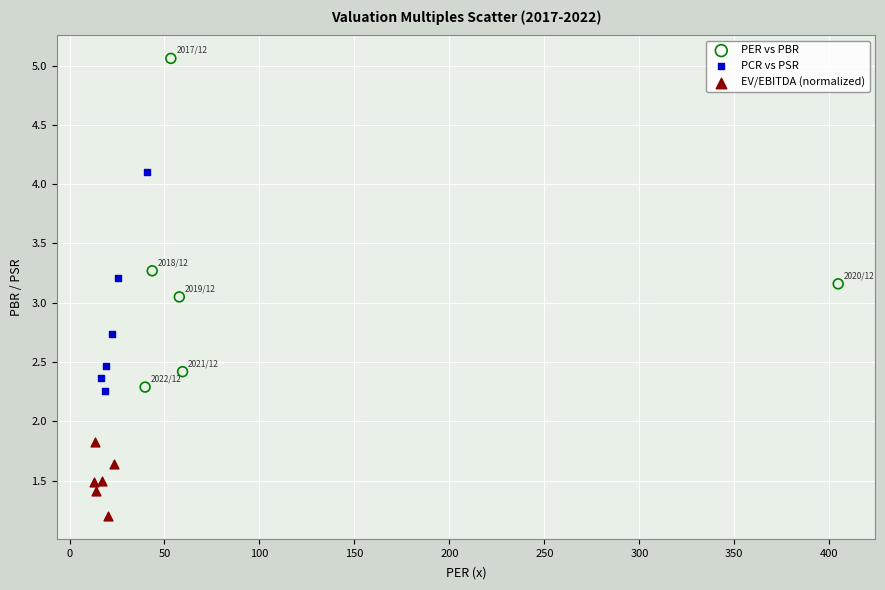

What are all the series names shown in the legend?

PER vs PBR, PCR vs PSR, EV/EBITDA (normalized)